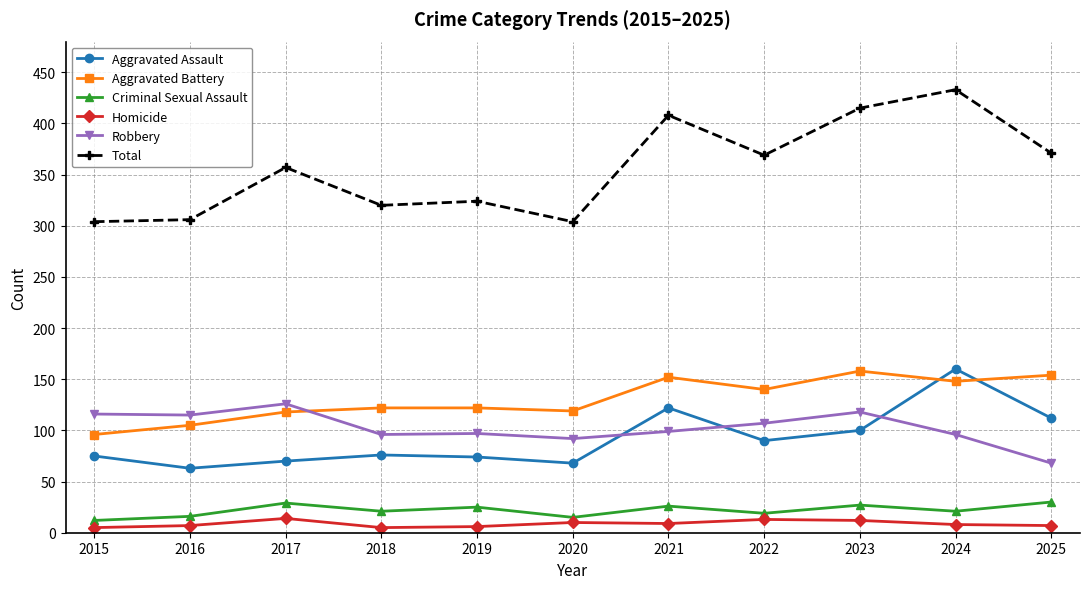

Which category has the lowest value in the Robbery series?

2025